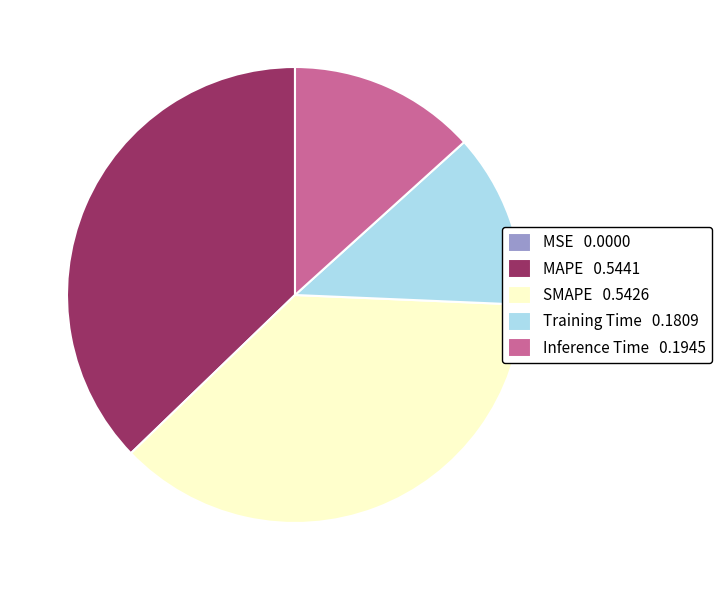

Combined, do Inference Time 0.1945 and MAPE 0.5441 account for over 50%?

Yes